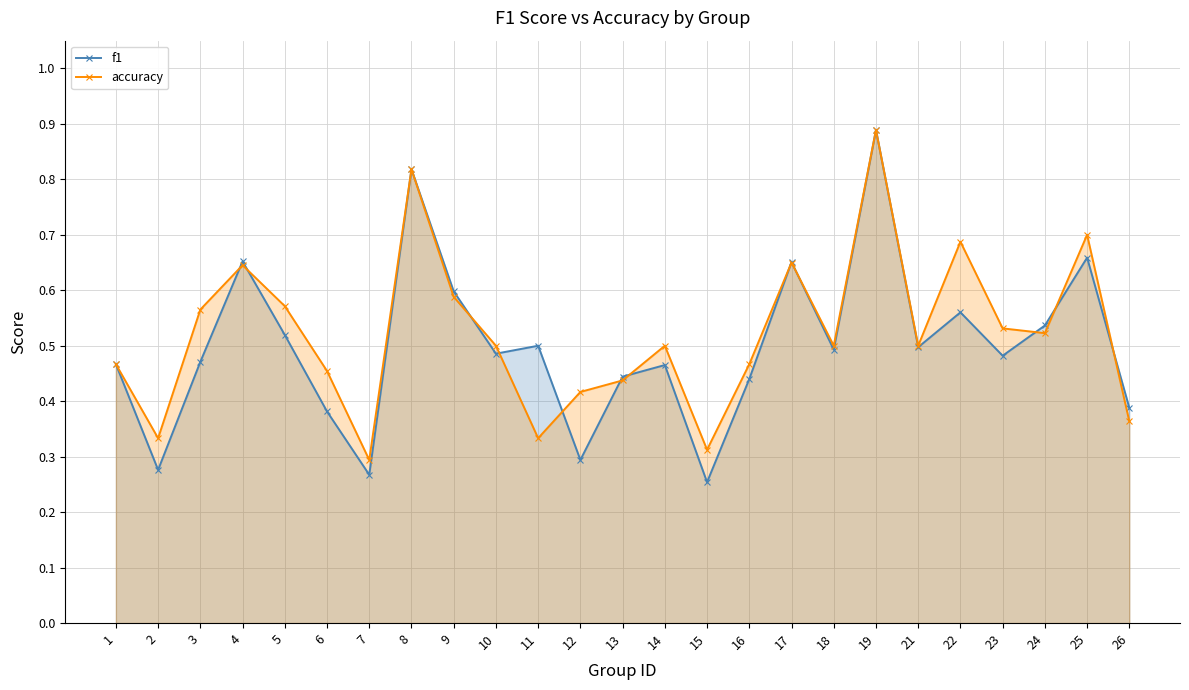

What is the maximum value for f1?

0.9